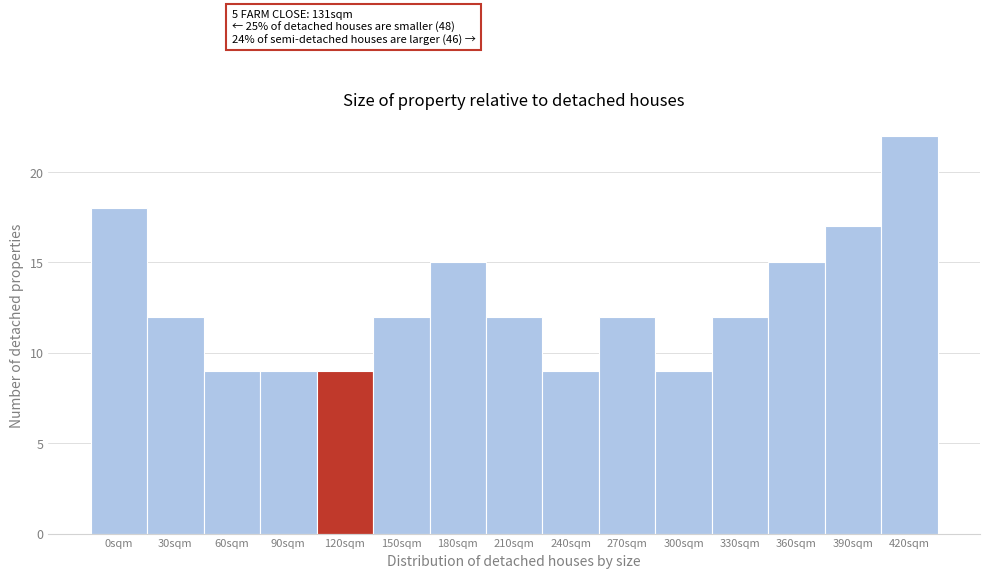

Reading left to right, what are all the values shown in this chart?

18	12	9	9	9	12	15	12	9	12	9	12	15	17	22